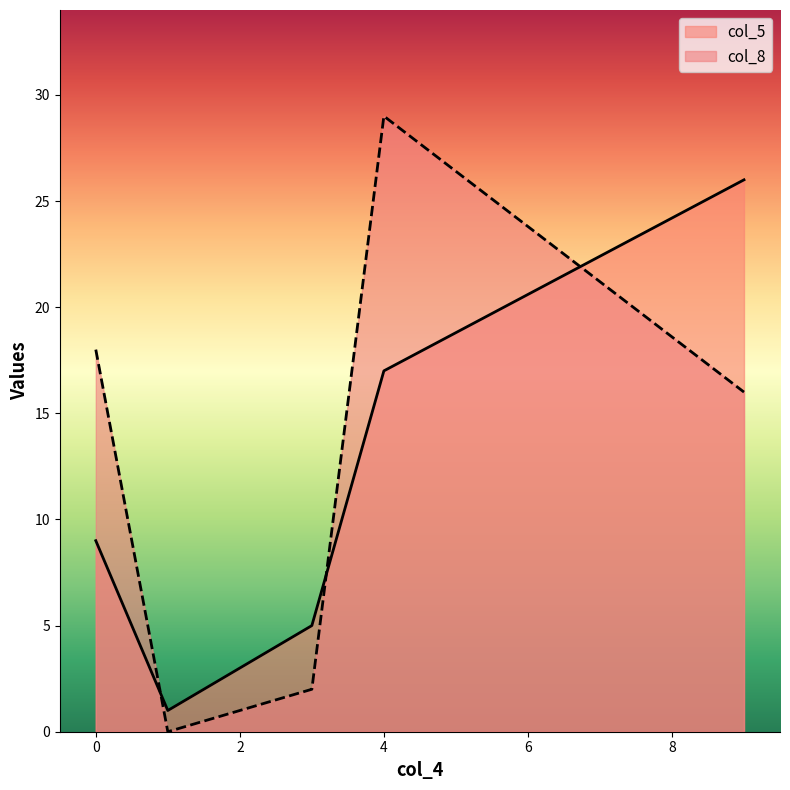

The col_5 series shows 5 at 3. True or false?

True